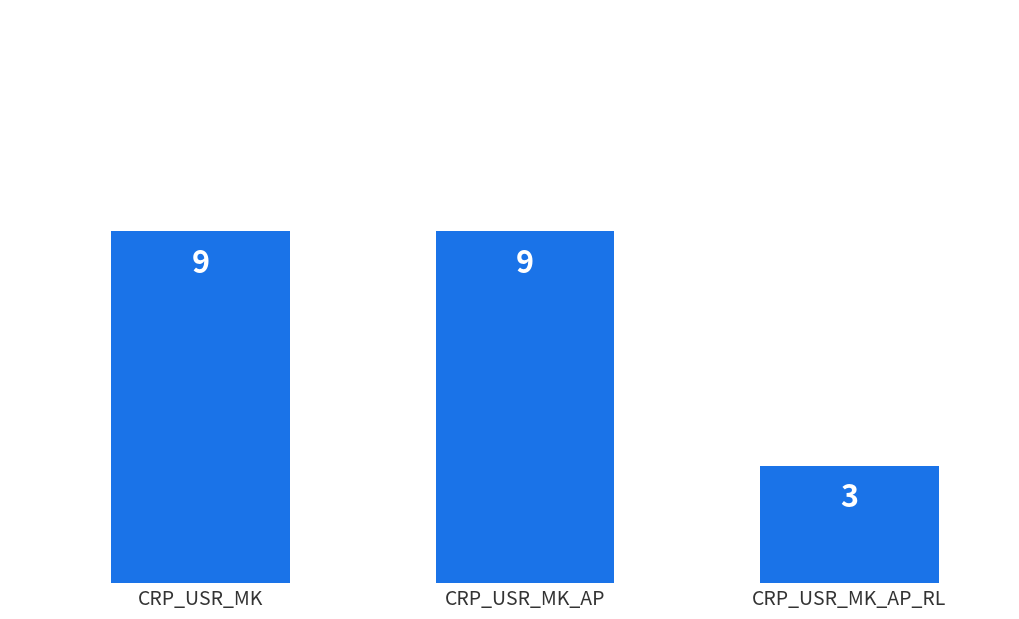

Does the chart contain stacked bars?

No